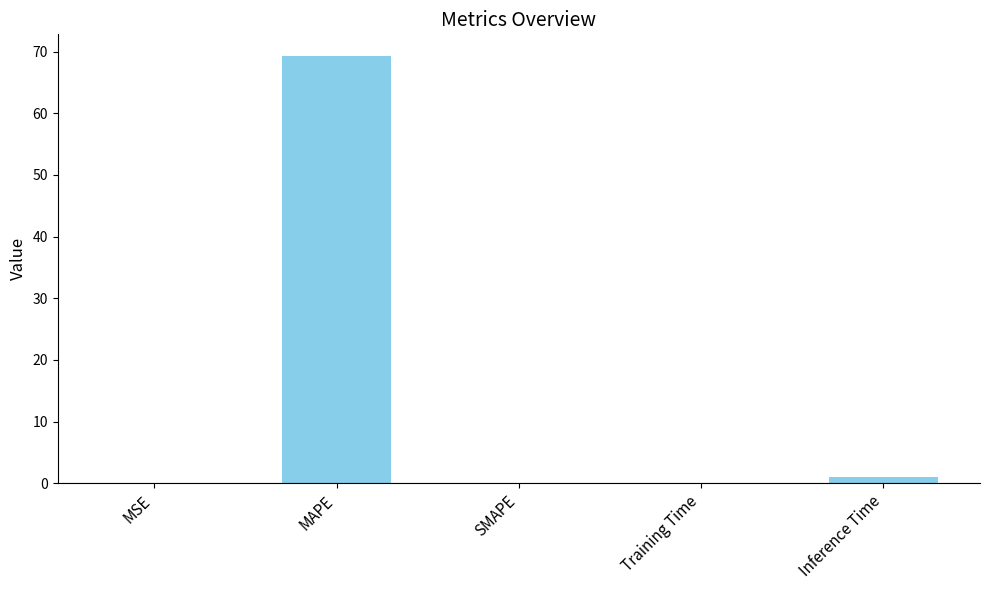

What is the maximum value shown in the chart?

69.3